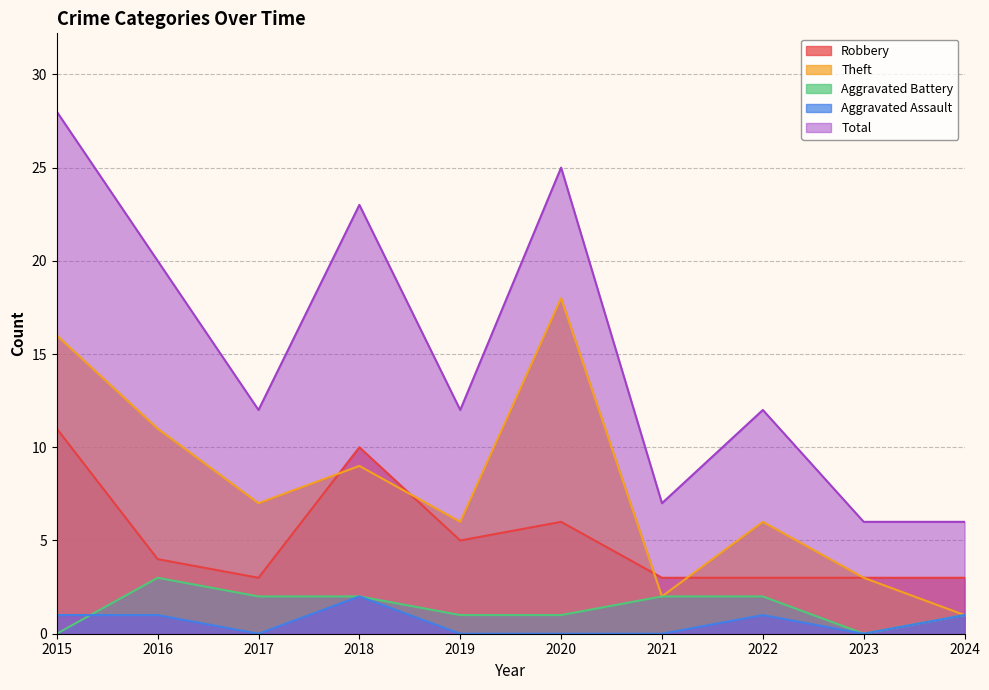

Reading left to right, list all the values displayed in this chart.

Robbery: 2015=11	2016=4	2017=3	2018=10	2019=5	2020=6	2021=3	2022=3	2023=3	2024=3
Theft: 2015=16	2016=11	2017=7	2018=9	2019=6	2020=18	2021=2	2022=6	2023=3	2024=1
Aggravated Battery: 2015=0	2016=3	2017=2	2018=2	2019=1	2020=1	2021=2	2022=2	2023=0	2024=1
Aggravated Assault: 2015=1	2016=1	2017=0	2018=2	2019=0	2020=0	2021=0	2022=1	2023=0	2024=1
Total: 2015=28	2016=20	2017=12	2018=23	2019=12	2020=25	2021=7	2022=12	2023=6	2024=6